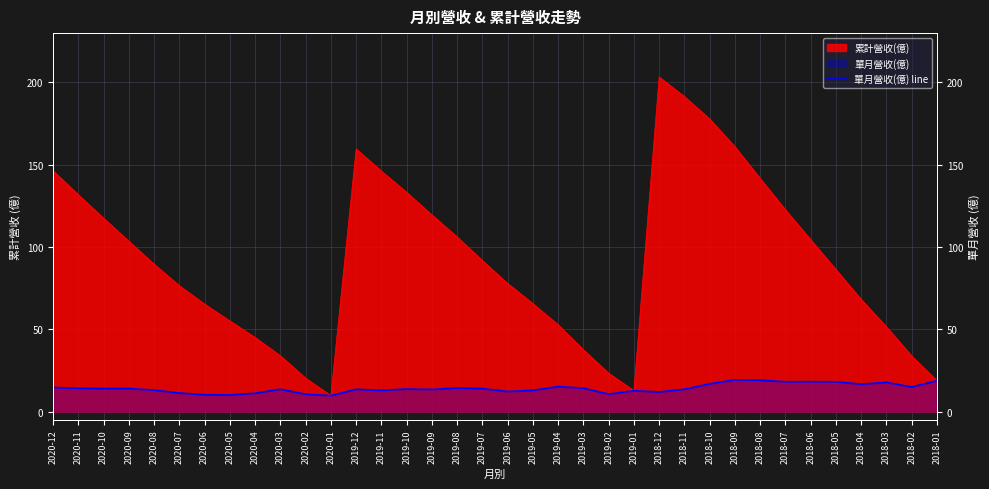

Where is the data nearest to the value 14?

2020-09